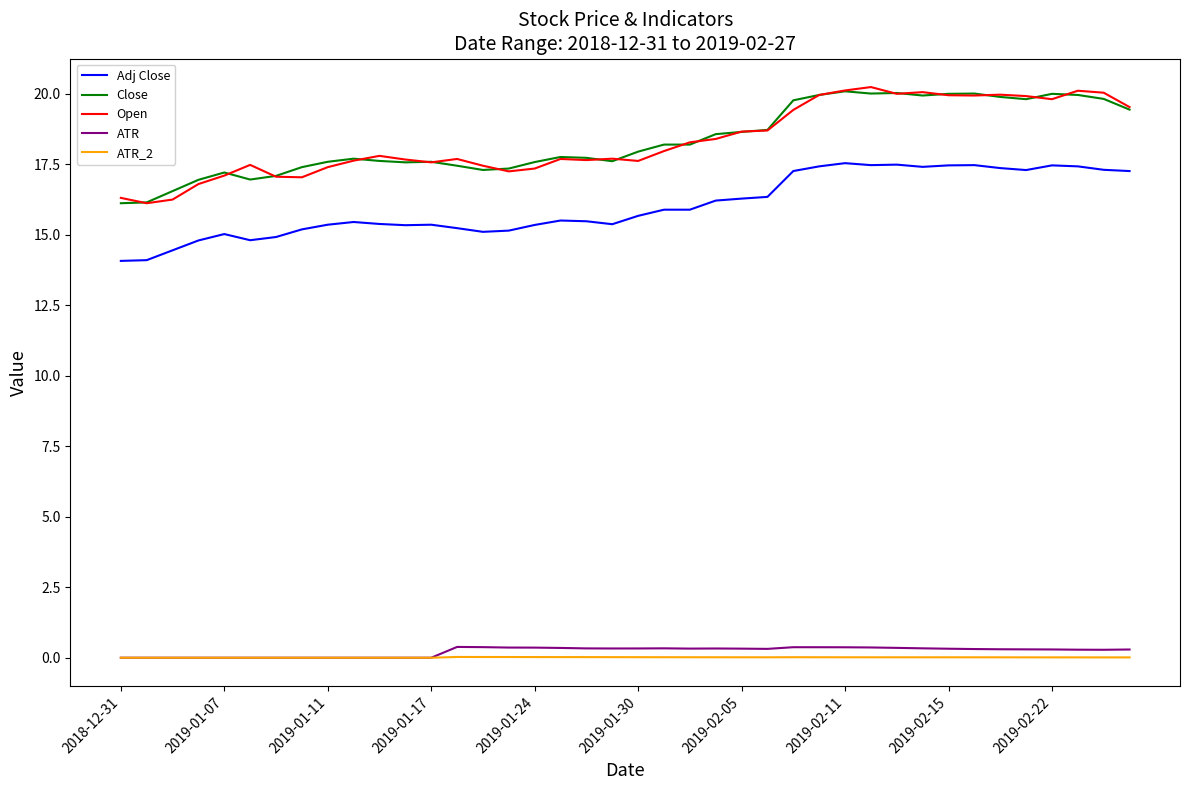

What is the maximum value shown in the chart?

20.2